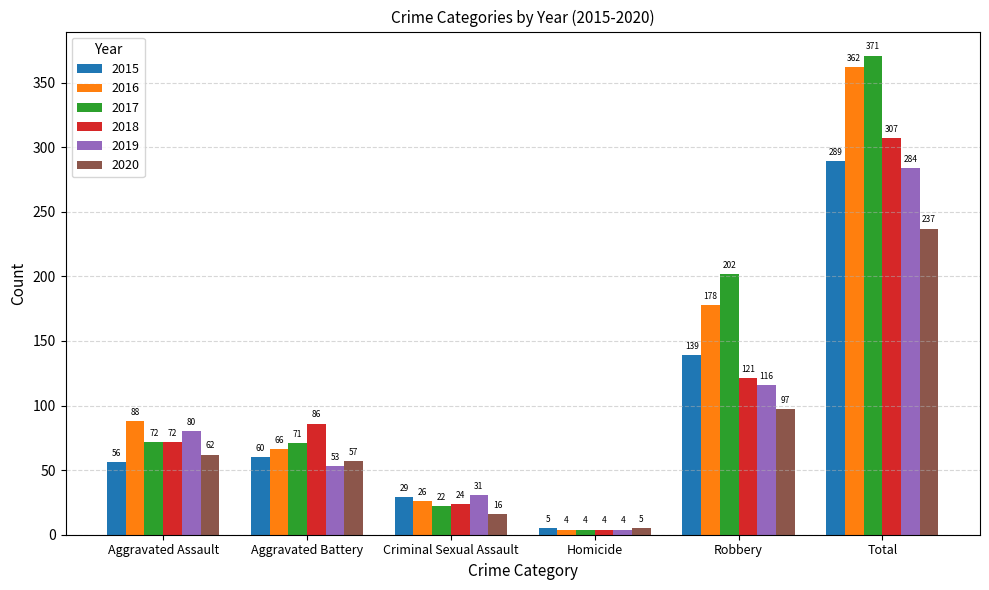

List the series in order of their peak value, lowest first.

2020, 2019, 2015, 2018, 2016, 2017